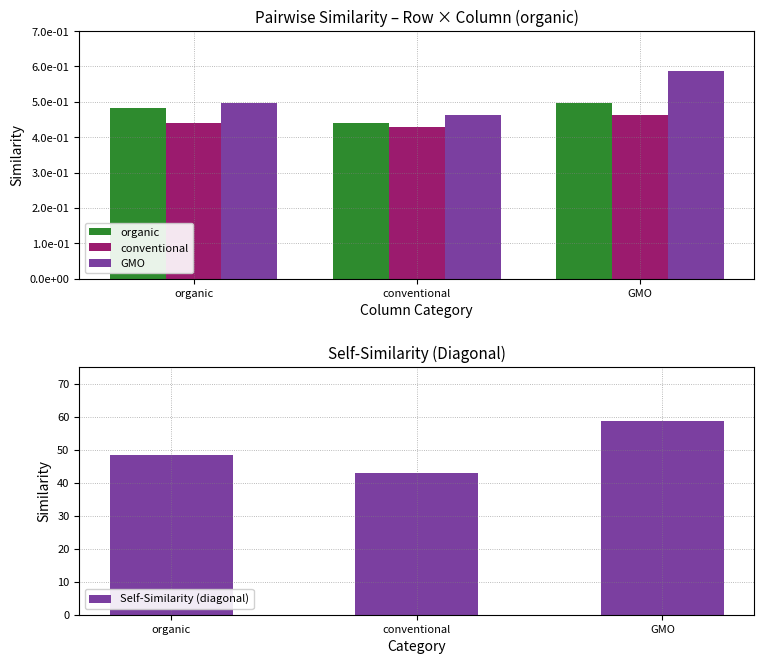

Is the value of organic at organic greater than the value of Self-Similarity (diagonal) at GMO?

No